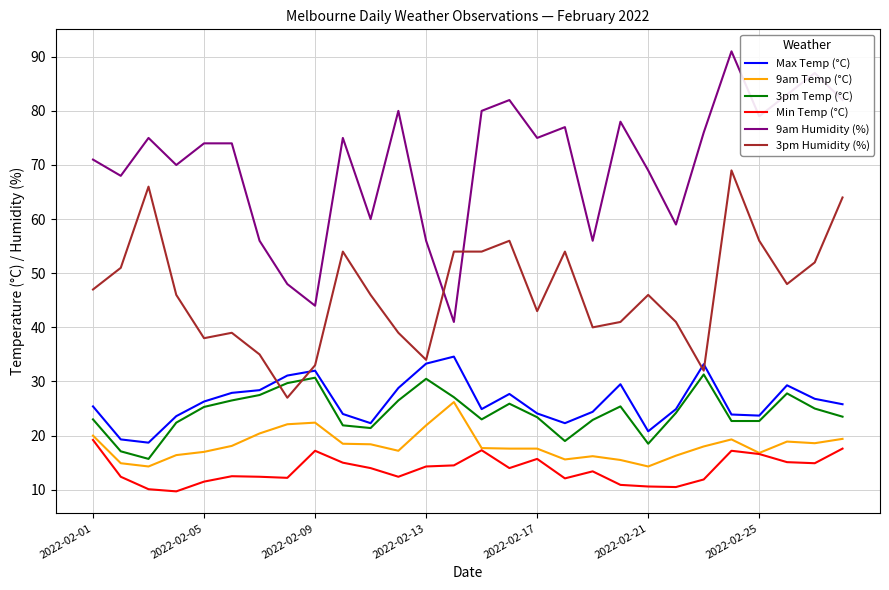

True or false: Max Temp (°C) and Min Temp (°C) cross at least once.

False